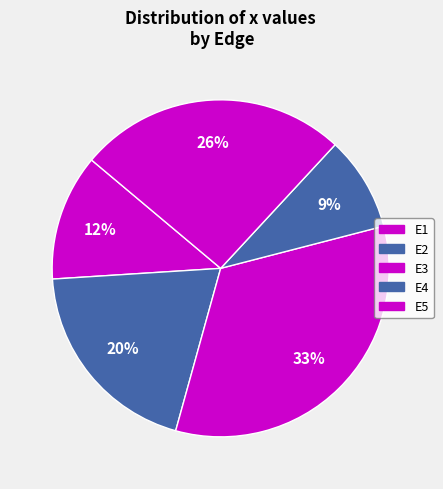

How many segments does this pie chart have?

5